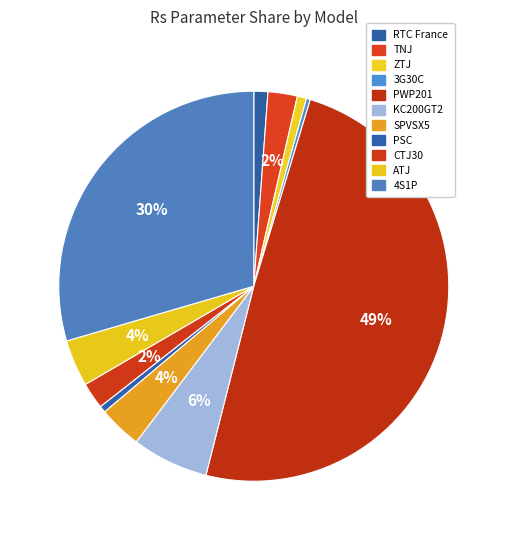

Rank the categories by value from highest to lowest.

PWP201, 4S1P, KC200GT2, ATJ, SPVSX5, TNJ, CTJ30, RTC France, ZTJ, PSC, 3G30C